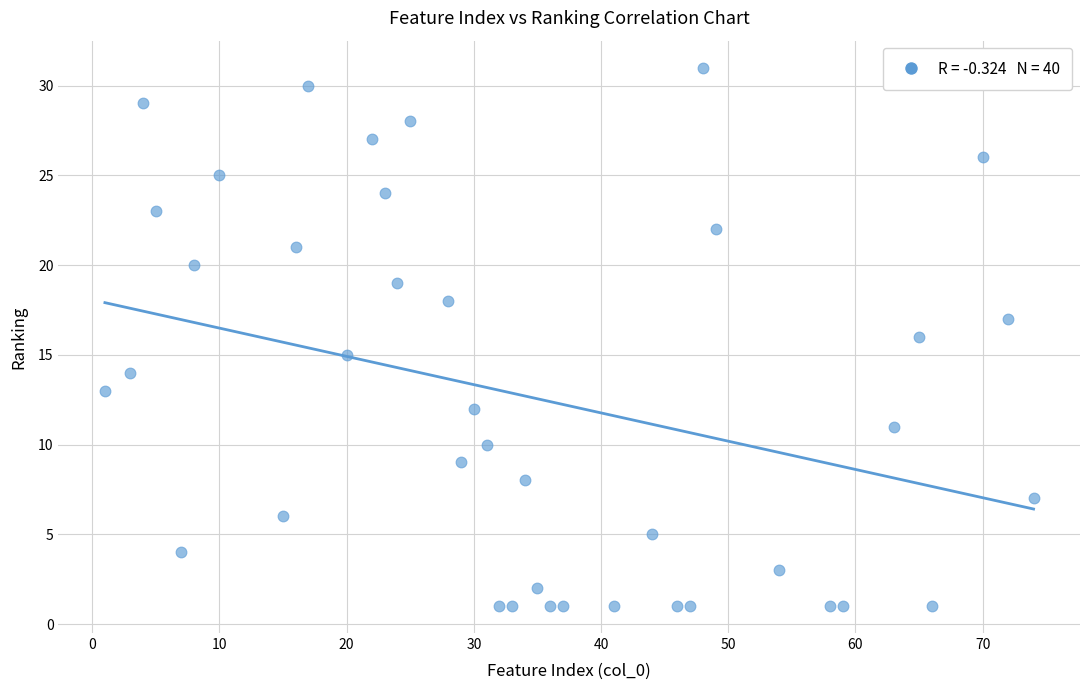

What is the range of Y values (max minus min)?

30